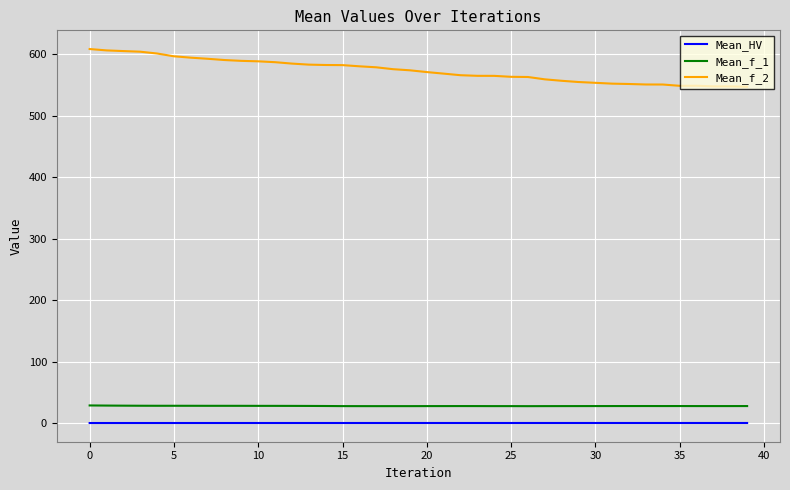

Rank the series by their maximum value, from lowest to highest.

Mean_HV, Mean_f_1, Mean_f_2